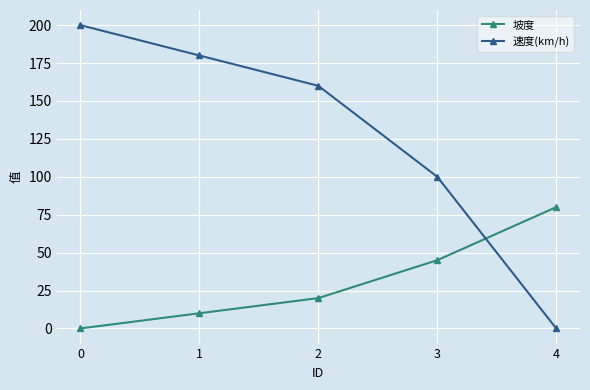

Which series has the largest range (max minus min)?

速度(km/h)